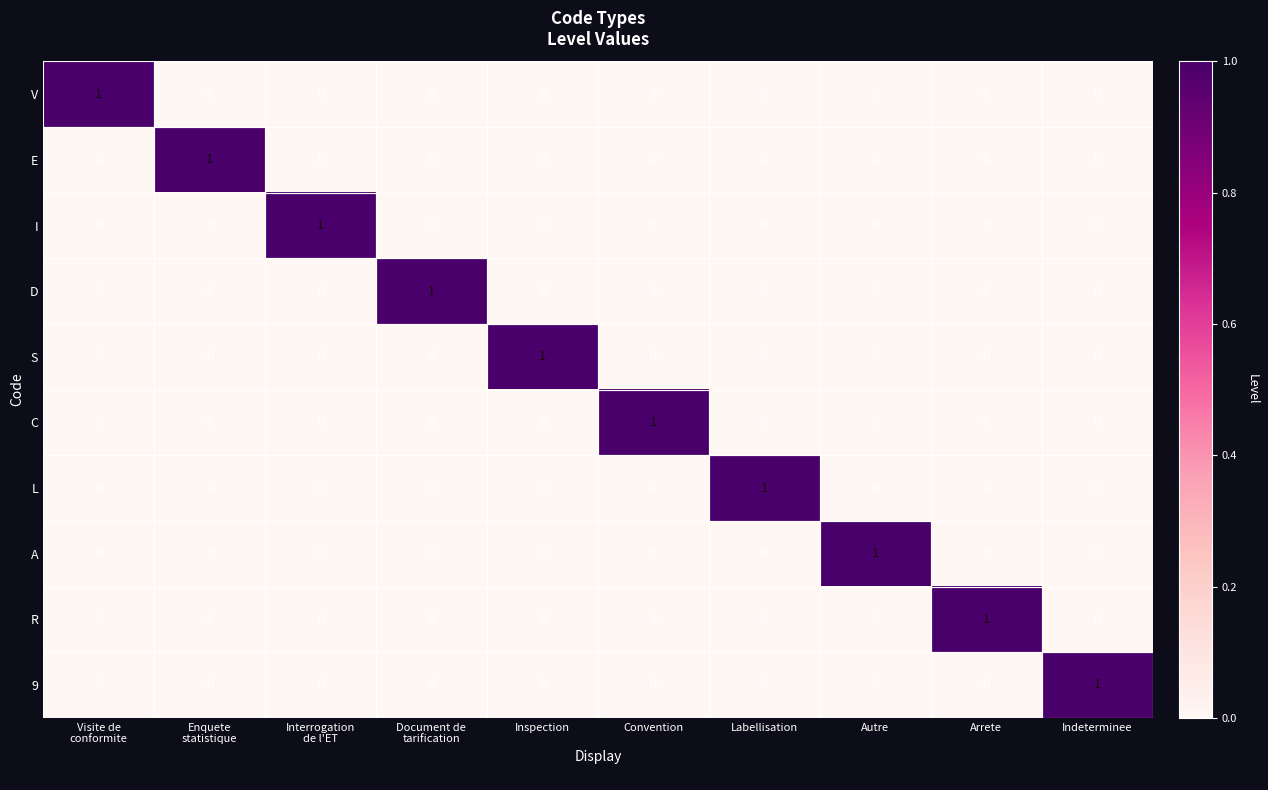

Count the D values in the range 0 to 1.

10